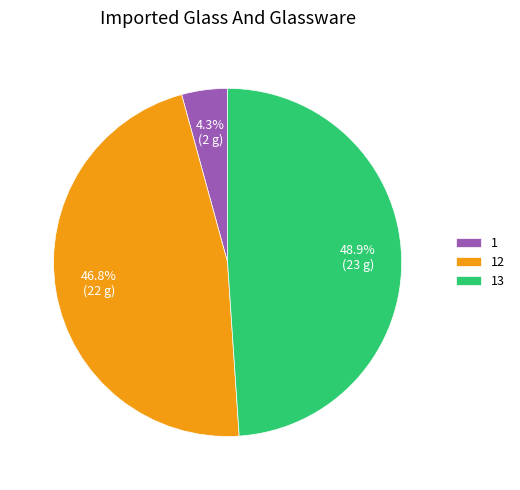

Does 12 account for over 50% of the chart?

No